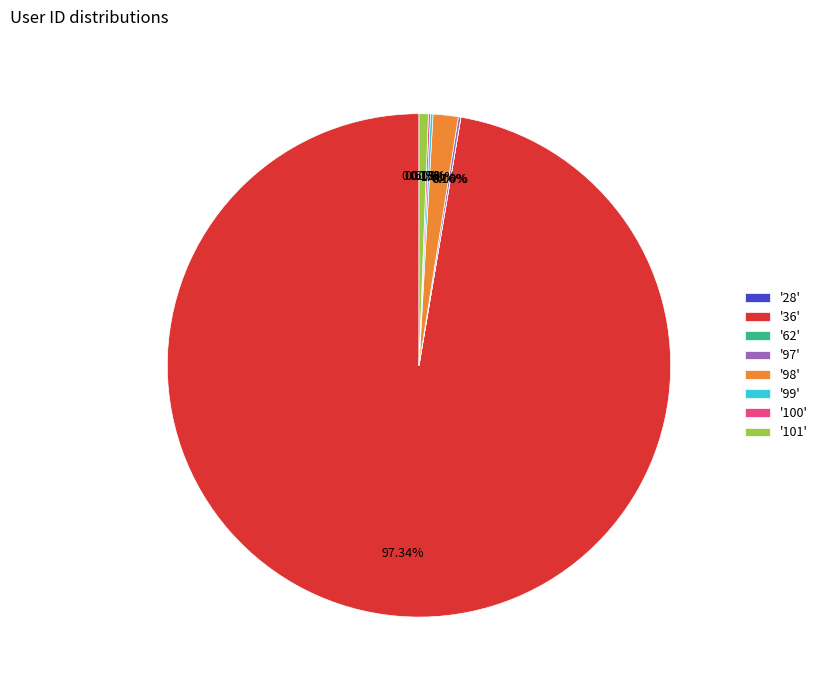

What is the majority slice?

'36'